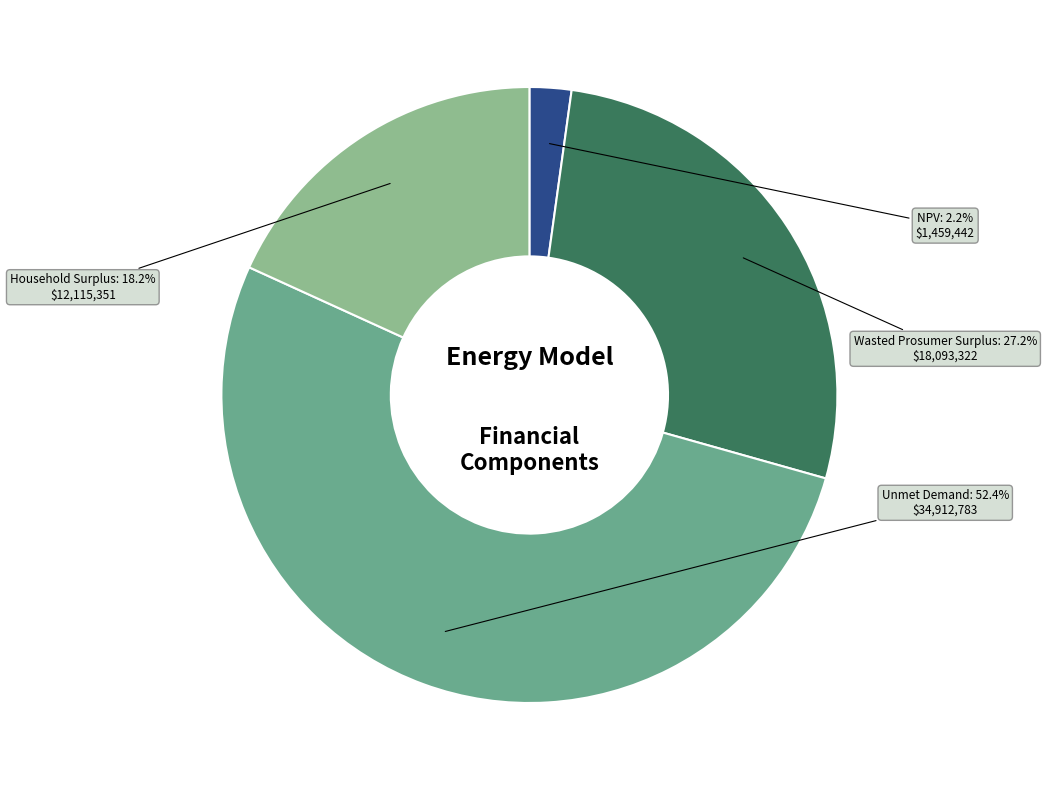

How many slices are in this pie chart?

4